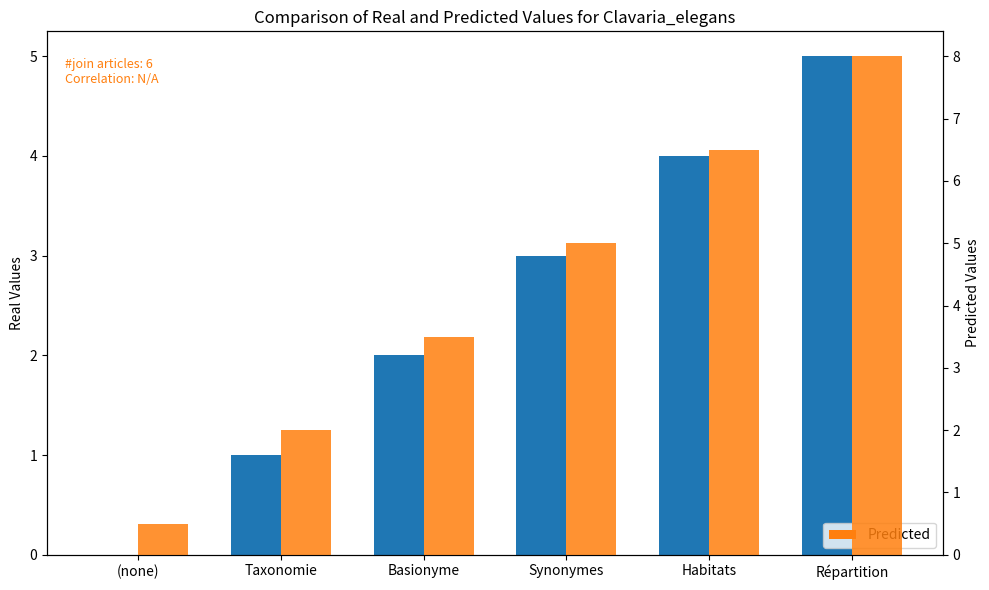

At how many categories does at least one series exceed 5?

2